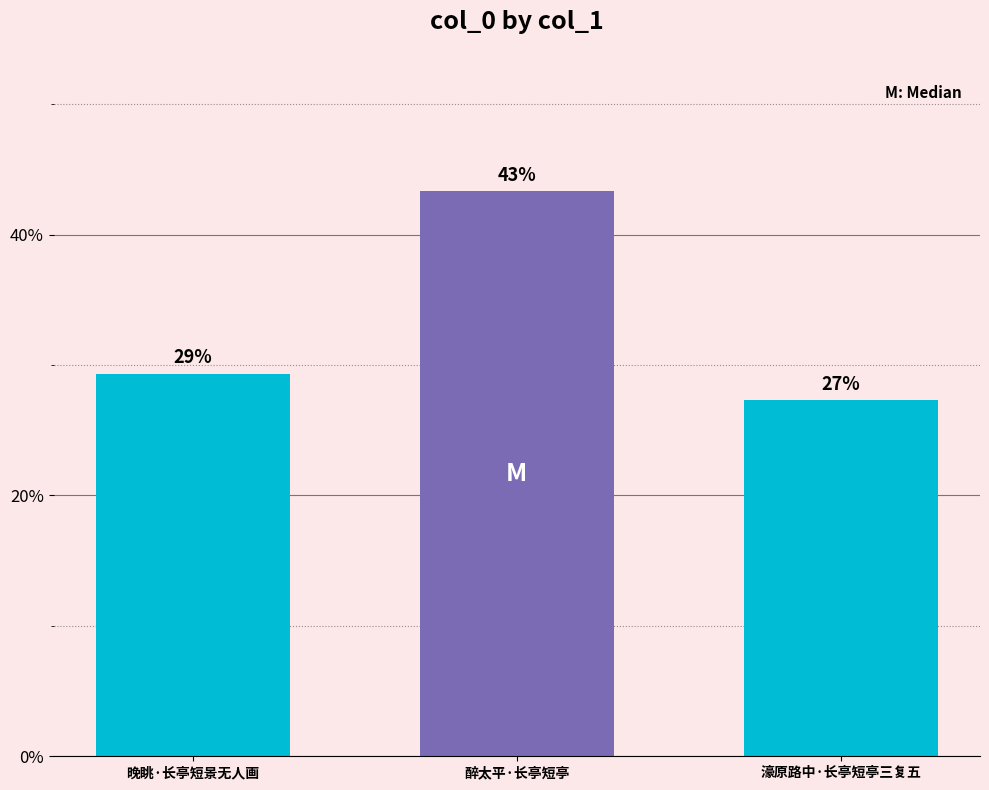

The value at 醉太平·长亭短亭 is 26.2. True or false?

False